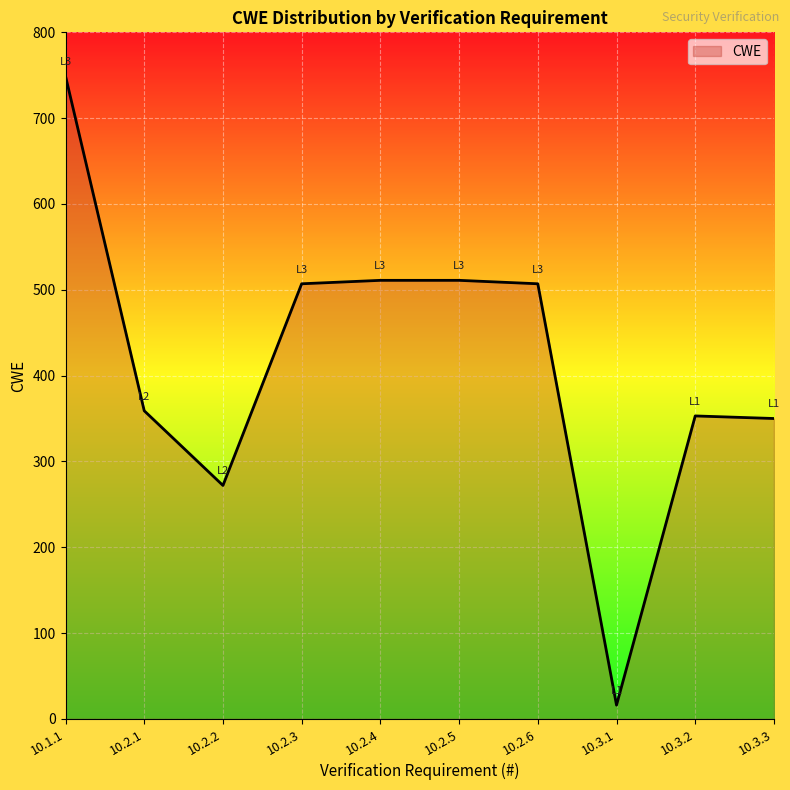

Does the chart display data point markers on the line(s)?

No